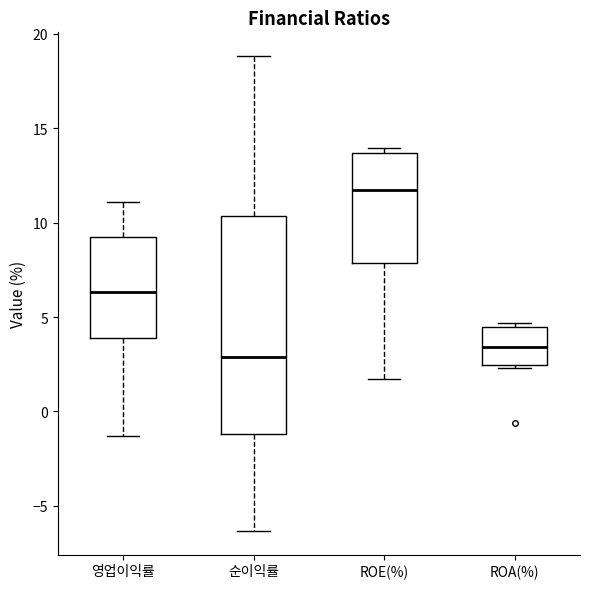

Reading left to right, transcribe this box plot: for each box, give where its median line is, the range the box spans, and where its two whiskers end, as read against the y-axis. The values are not printed on the chart, so give them approximately, as read against the axis.

영업이익률: median 6.5, box 4.0 to 9.0, whiskers -1.5 to 11.0
순이익률: median 3.0, box -1.0 to 10.5, whiskers -6.5 to 19.0
ROE(%): median 11.5, box 8.0 to 13.5, whiskers 1.5 to 14.0
ROA(%): median 3.5, box 2.5 to 4.5, whiskers 2.5 (just below the box's lower edge) to 4.5 (just above the box's upper edge)